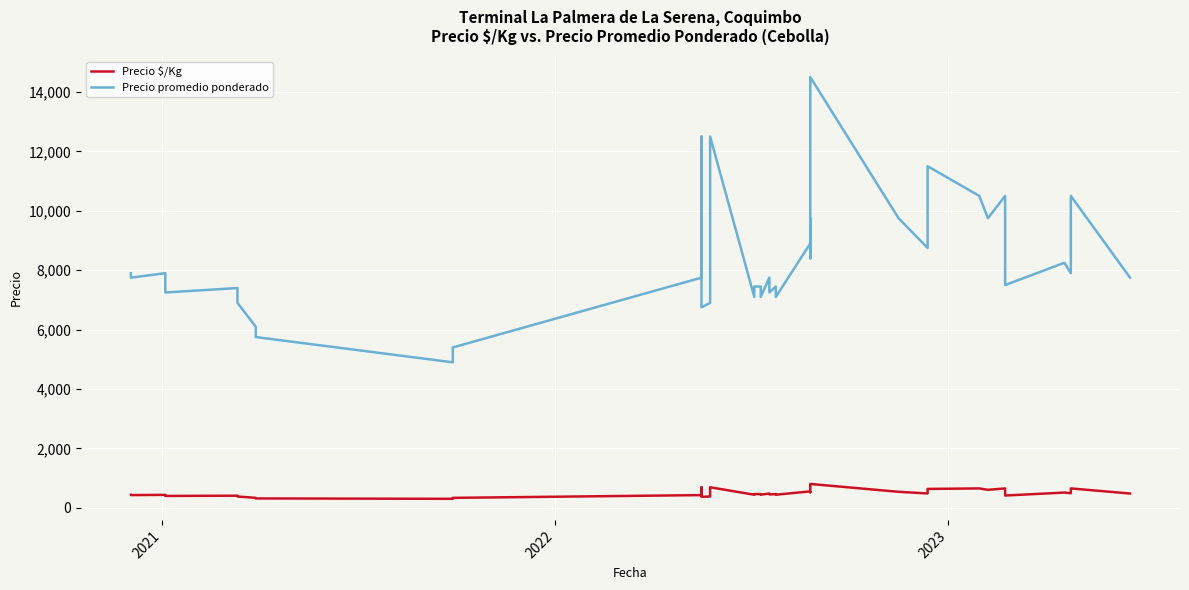

What is the difference between the maximum and second lowest values in the Precio promedio ponderado series?

9100